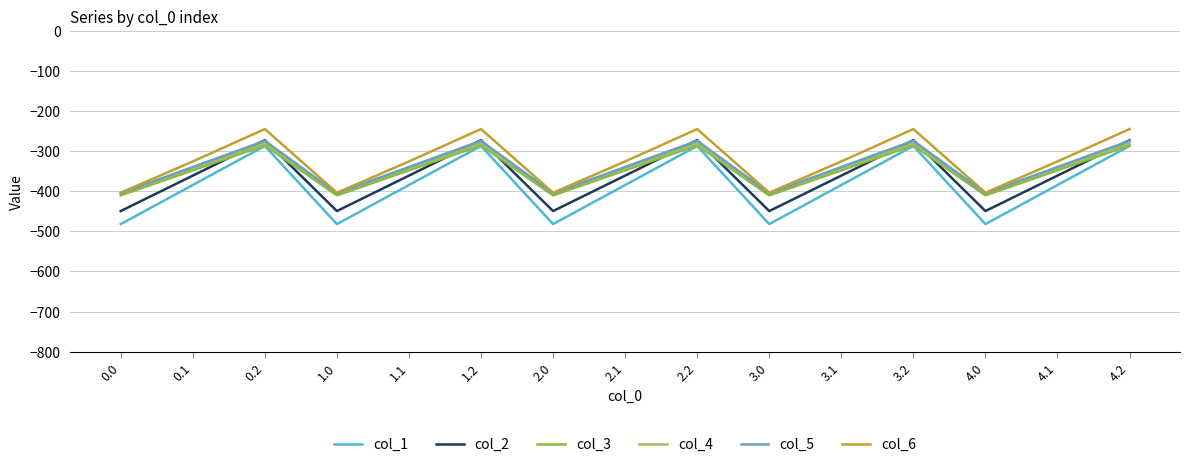

Reading left to right, transcribe all the data shown in this chart.

col_1: -482.0	-384.6	-287.1	-482.0	-384.6	-287.1	-482.0	-384.6	-287.1	-482.0	-384.6	-287.1	-482.0	-384.6	-287.1
col_2: -449.5	-361.1	-272.7	-449.5	-361.1	-272.7	-449.5	-361.1	-272.7	-449.5	-361.1	-272.7	-449.5	-361.1	-272.7
col_3: -410.3	-347.9	-285.5	-410.3	-347.9	-285.5	-410.3	-347.9	-285.5	-410.3	-347.9	-285.5	-410.3	-347.9	-285.5
col_4: -404.4	-342.7	-281.0	-404.4	-342.7	-281.0	-404.4	-342.7	-281.0	-404.4	-342.7	-281.0	-404.4	-342.7	-281.0
col_5: -404.9	-339.6	-274.4	-404.9	-339.6	-274.4	-404.9	-339.6	-274.4	-404.9	-339.6	-274.4	-404.9	-339.6	-274.4
col_6: -403.8	-325.7	-245.0	-403.8	-325.7	-245.0	-403.8	-325.7	-245.0	-403.8	-325.7	-245.0	-403.8	-325.7	-245.0